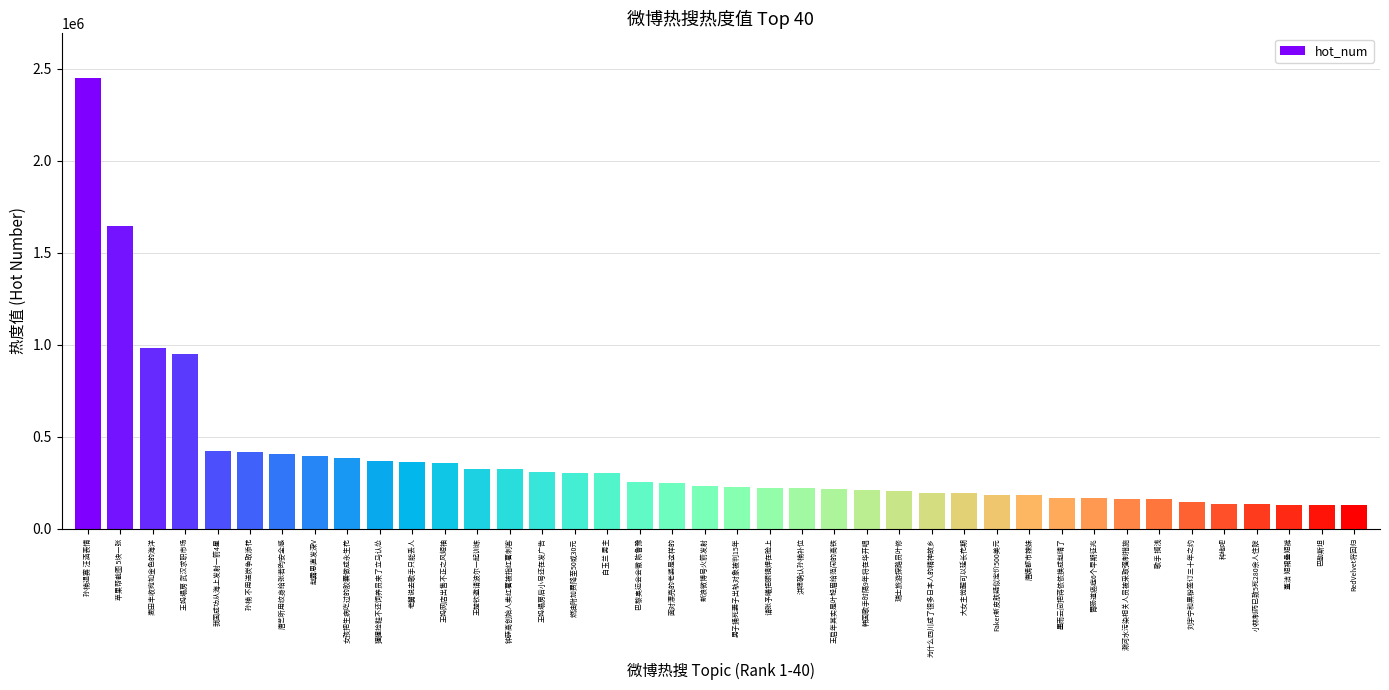

Between 墨雨云间把蒋依依换成赵晴了 and 老舅说去歌手只能丢人, which is larger?

老舅说去歌手只能丢人